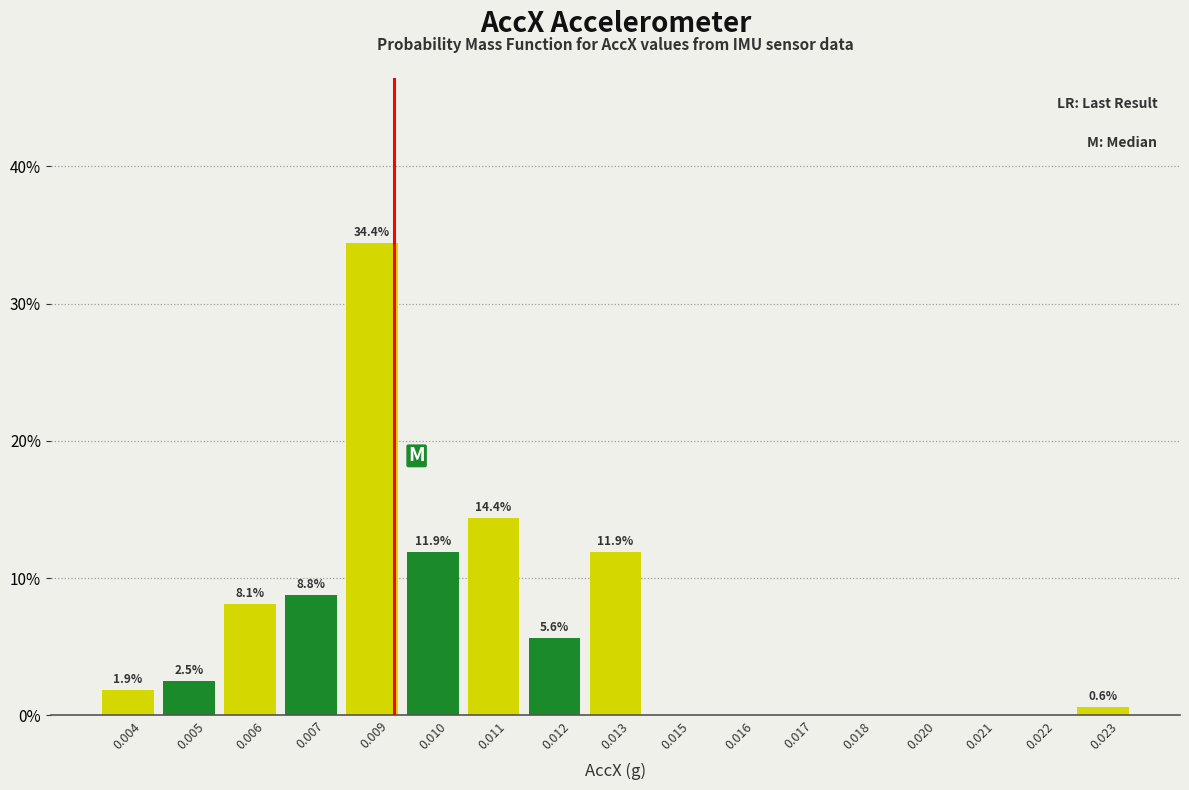

Reading left to right, what are all the values shown in this chart?

0.004=1.9	0.005=2.5	0.006=8.1	0.007=8.8	0.009=34.4	0.010=11.9	0.011=14.4	0.012=5.6	0.013=11.9	0.015=0.0	0.016=0.0	0.017=0.0	0.018=0.0	0.020=0.0	0.021=0.0	0.022=0.0	0.023=0.6